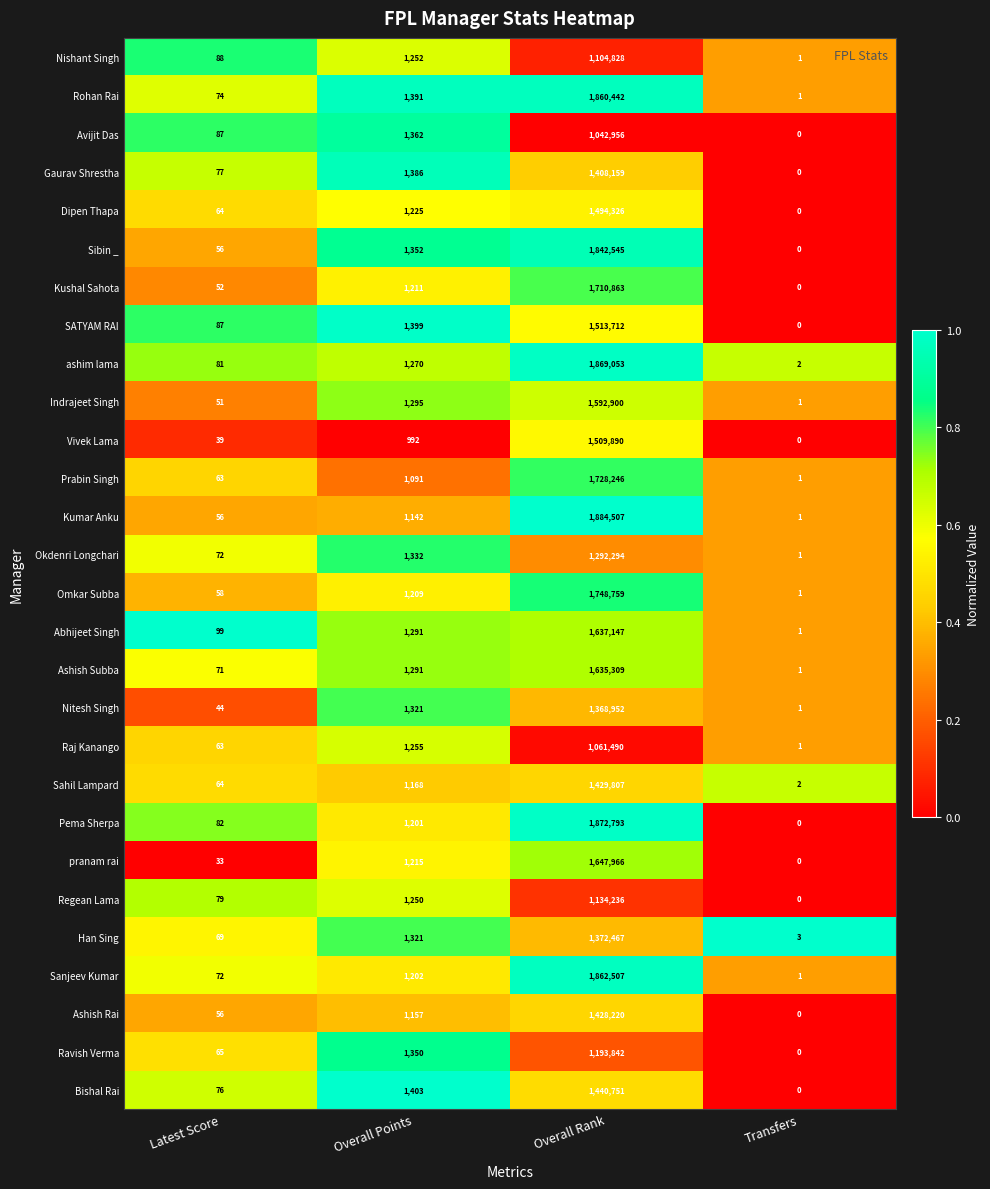

What is the greatest value displayed?

1884507